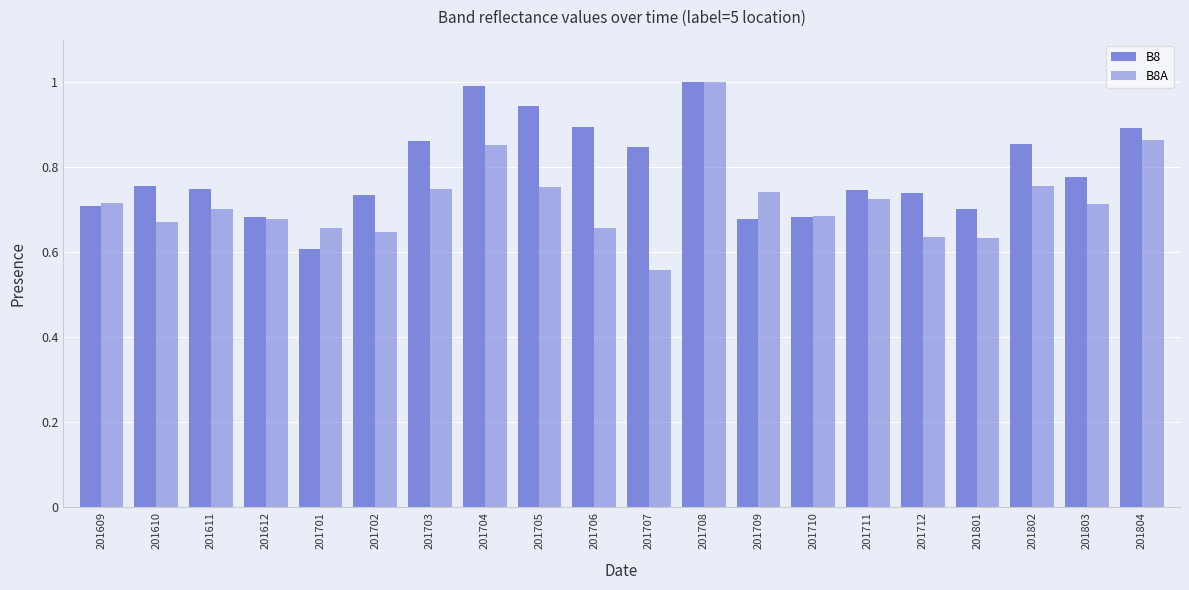

What is the sum of all B8 values?

15.8